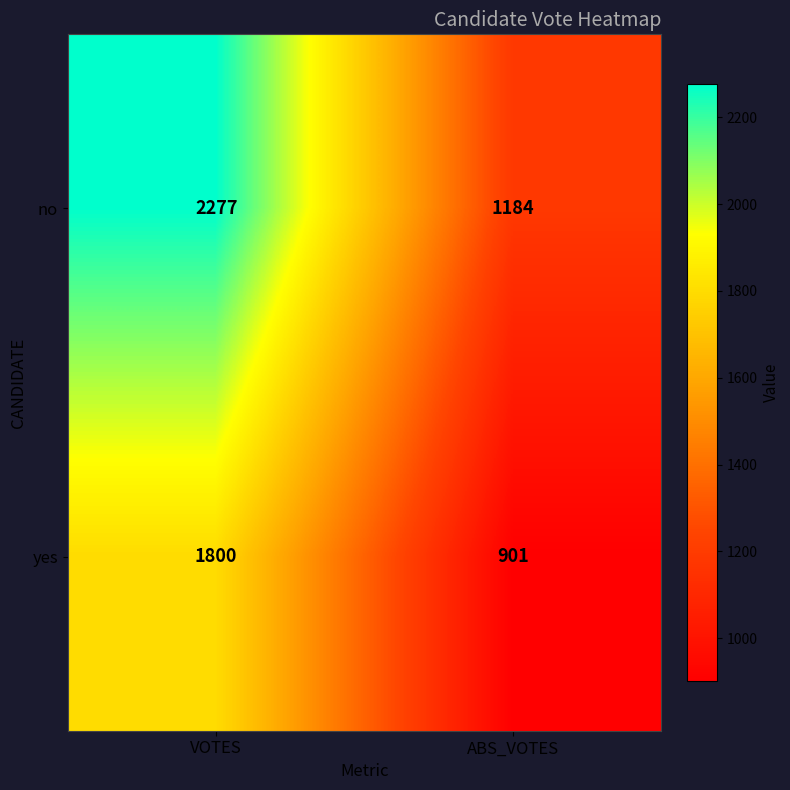

What is the difference between the highest and lowest values at ABS_VOTES?

283